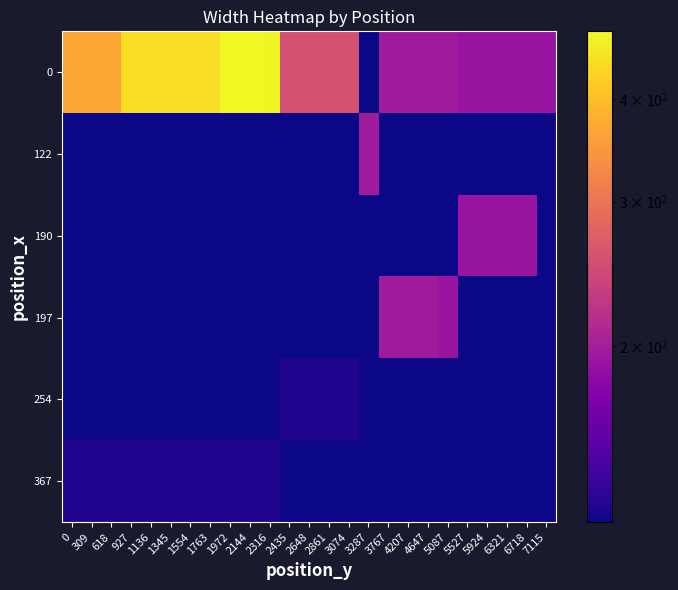

What is the smallest value displayed?

122